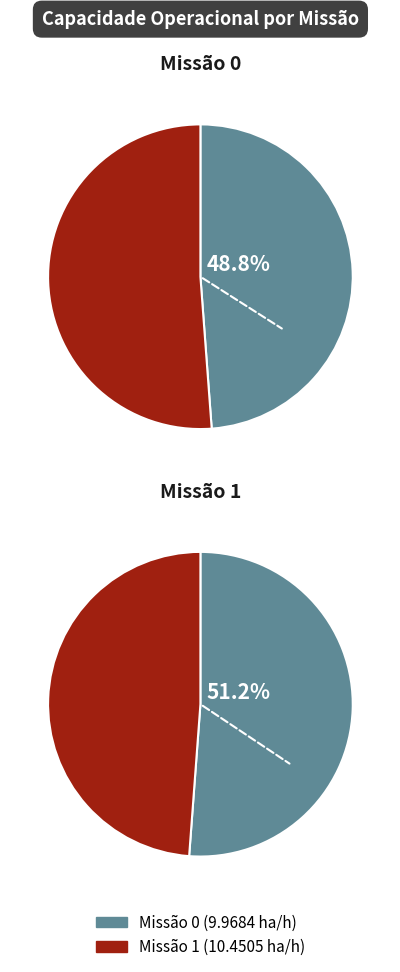

What portion of the pie excludes 0?

51.2%